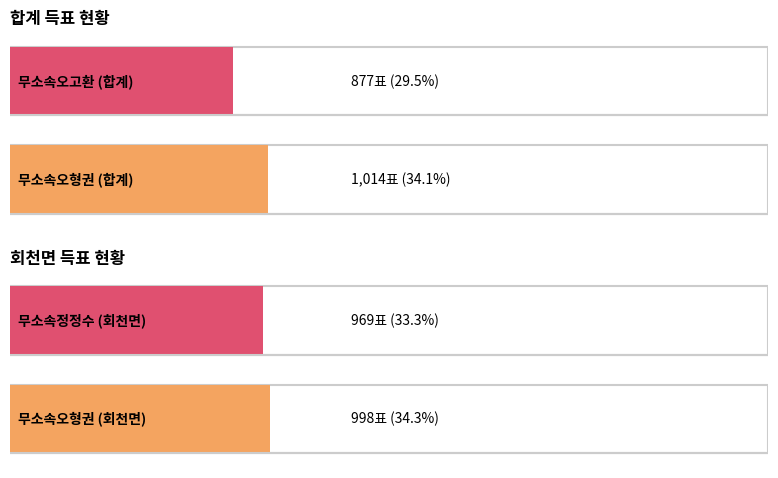

What are all the series names shown in the legend?

무소속오형권 (합계), 무소속오고환 (합계), 무소속오형권 (회천면), 무소속정정수 (회천면)